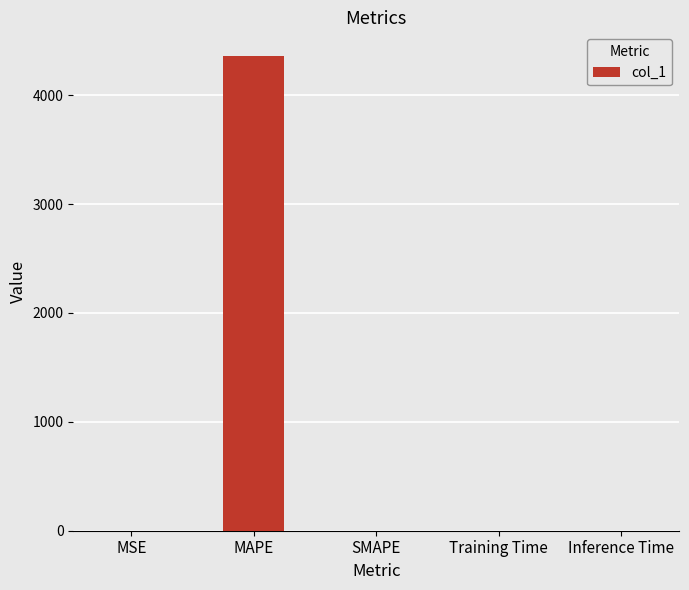

The chart shows a value of -2278.6 at SMAPE. True or false?

False